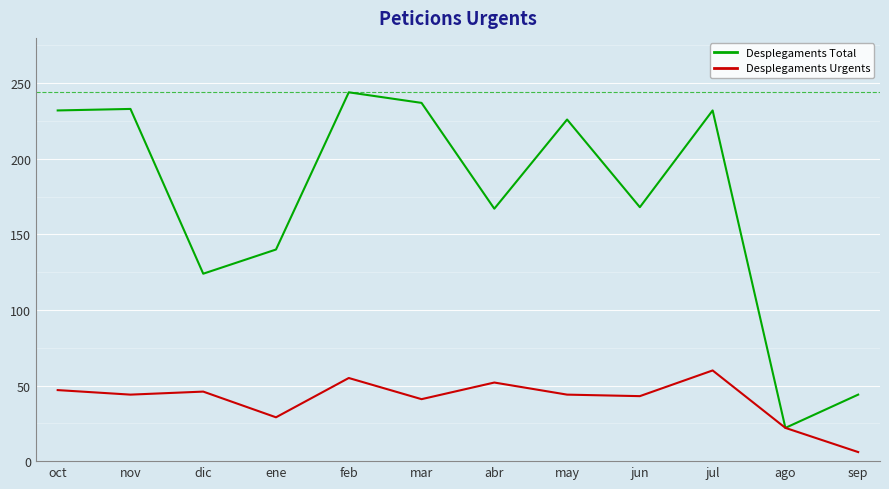

Between abr and jun, which series saw the biggest shift?

Desplegaments Urgents